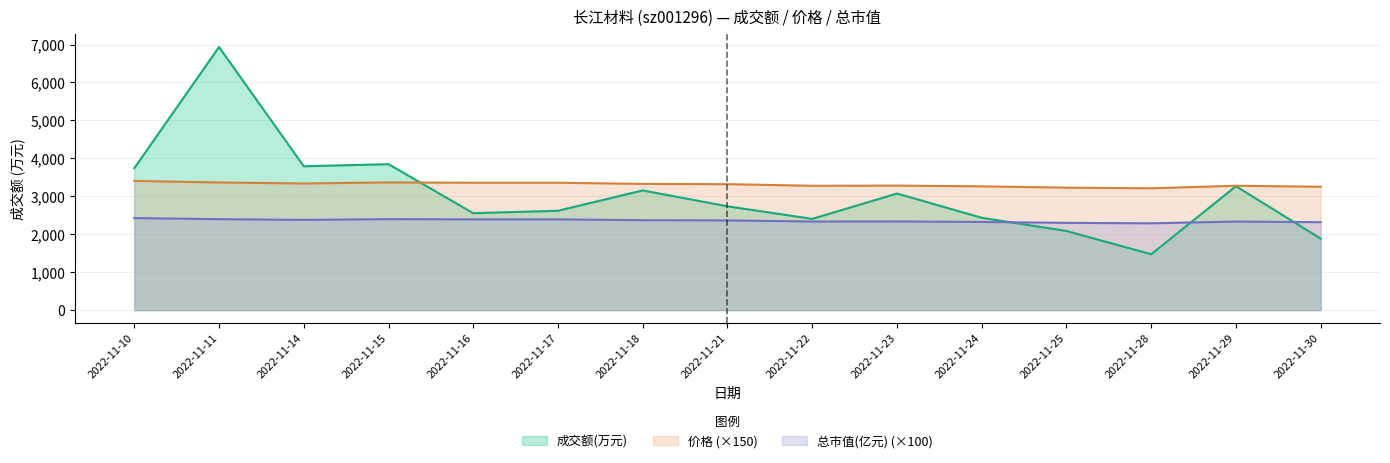

What is the total value across all series at 2022-11-25?

7614.0